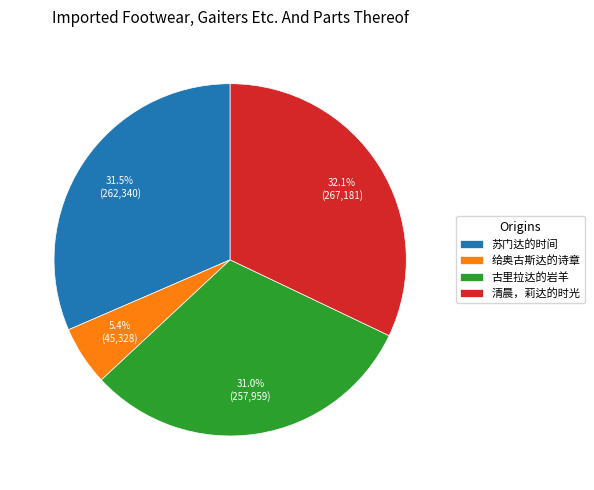

To the nearest percent, what portion does 古里拉达的岩羊 represent?

31%